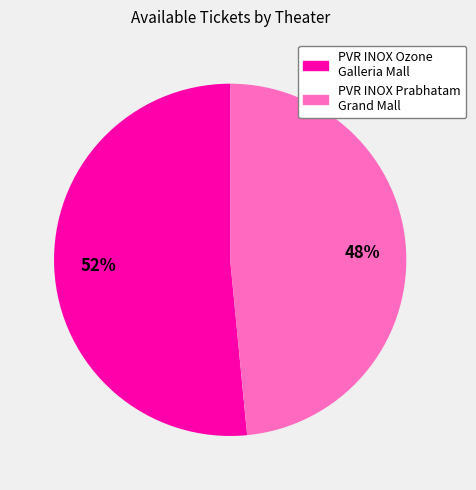

To the nearest percent, what is the average slice percentage?

50%